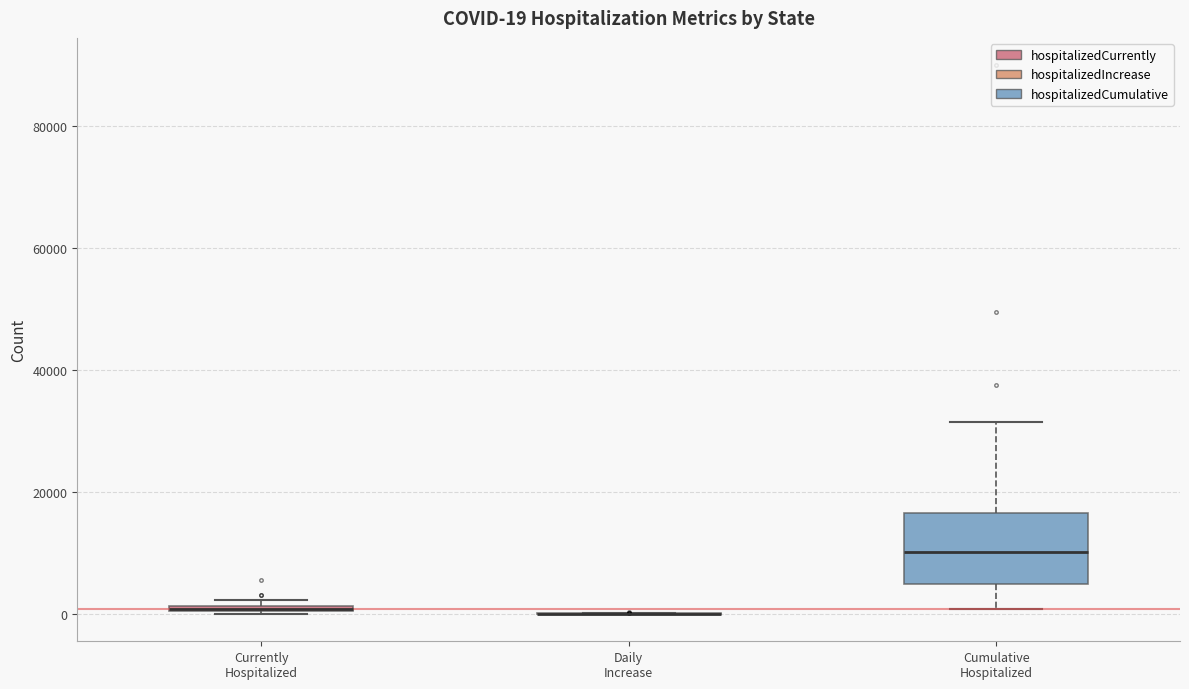

Comparing the boxes themselves (not the whiskers), which one is the tallest?

Cumulative Hospitalized